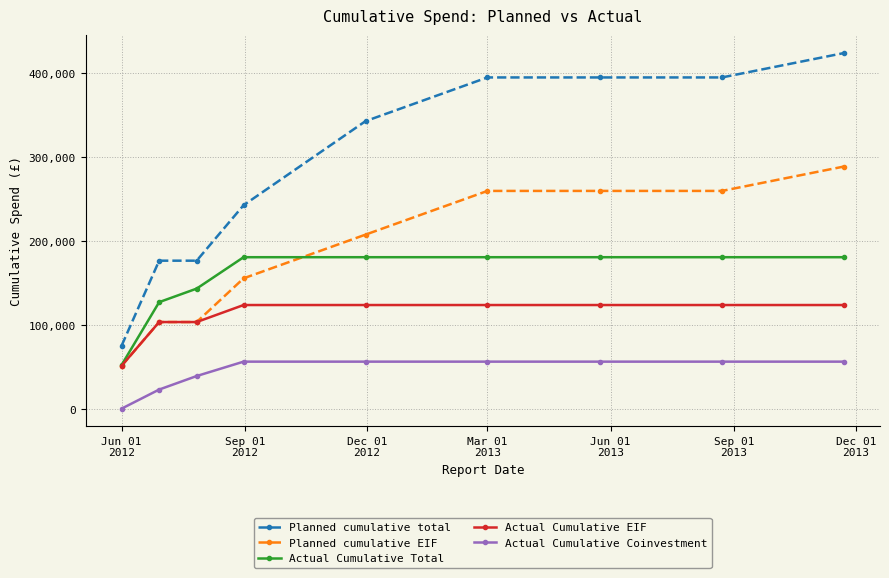

Rank the series by their maximum value, from highest to lowest.

Planned cumulative total, Planned cumulative EIF, Actual Cumulative Total, Actual Cumulative EIF, Actual Cumulative Coinvestment